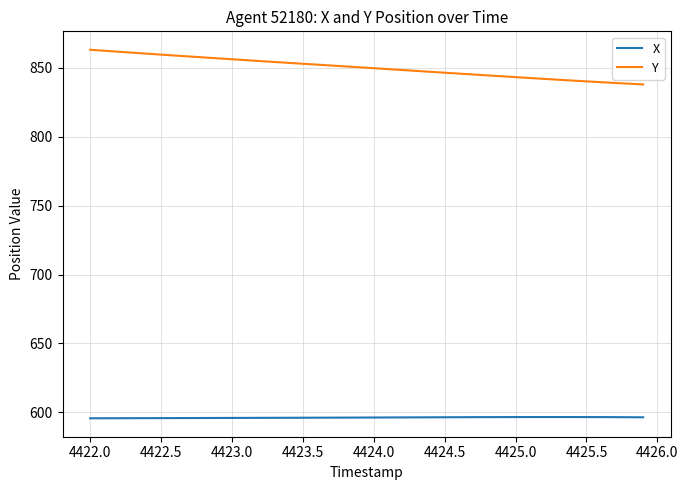

True or false: X and Y intersect in this chart.

False